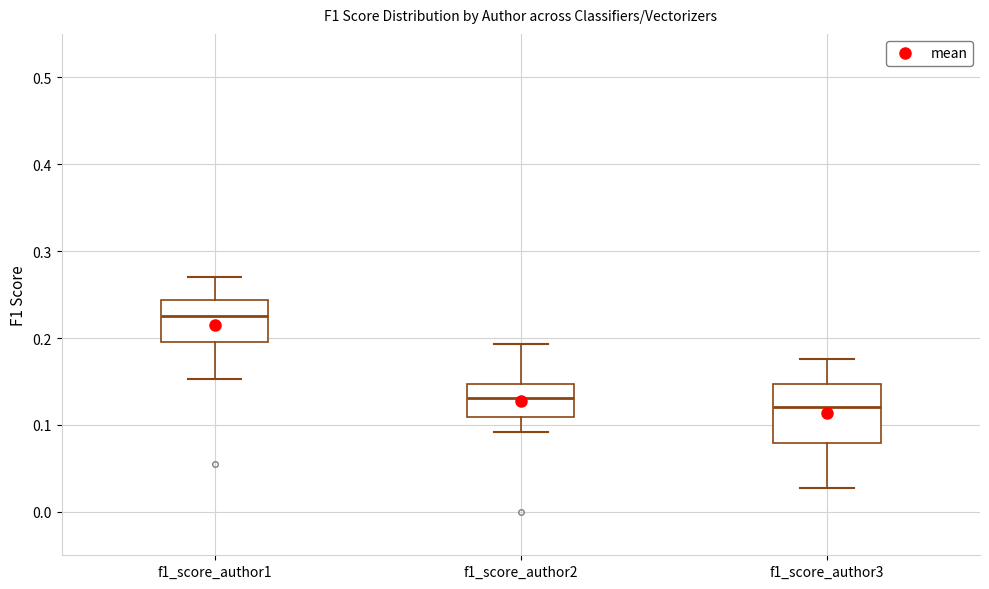

Which box has the highest median line?

f1_score_author1